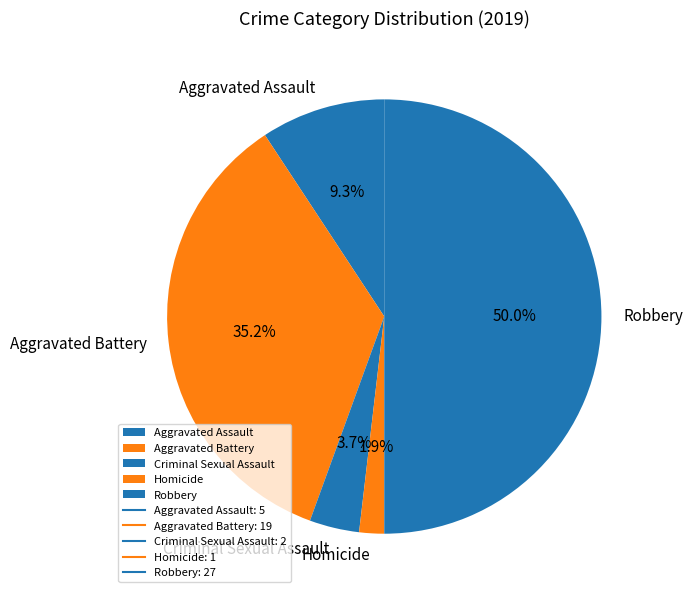

Rank the categories by value from highest to lowest.

Robbery, Aggravated Battery, Aggravated Assault, Criminal Sexual Assault, Homicide